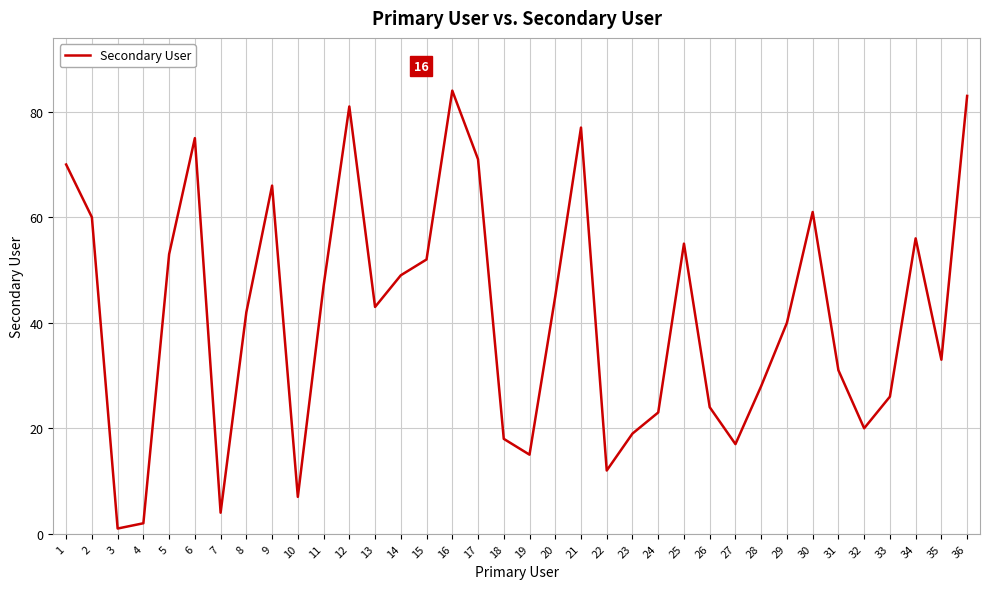

What is the difference between the values at 31 and 17?

40